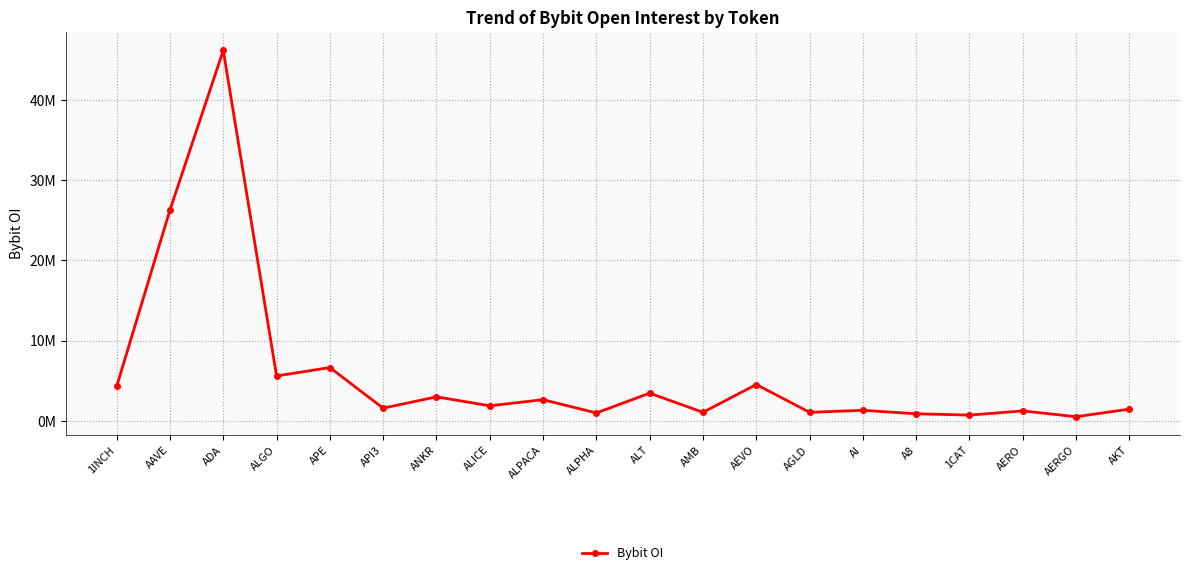

What is the maximum value shown in the chart?

46168613